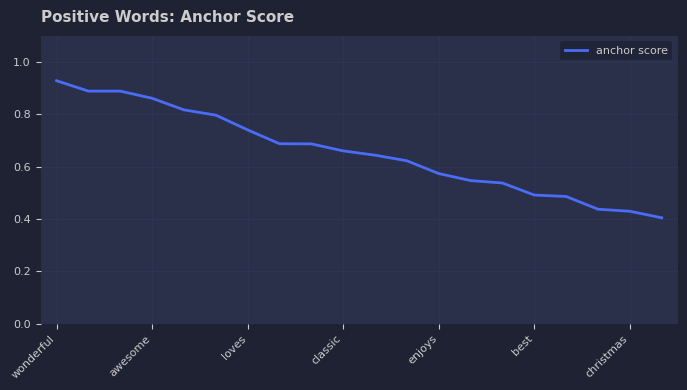

Count the values in the range 0 to 1.

20